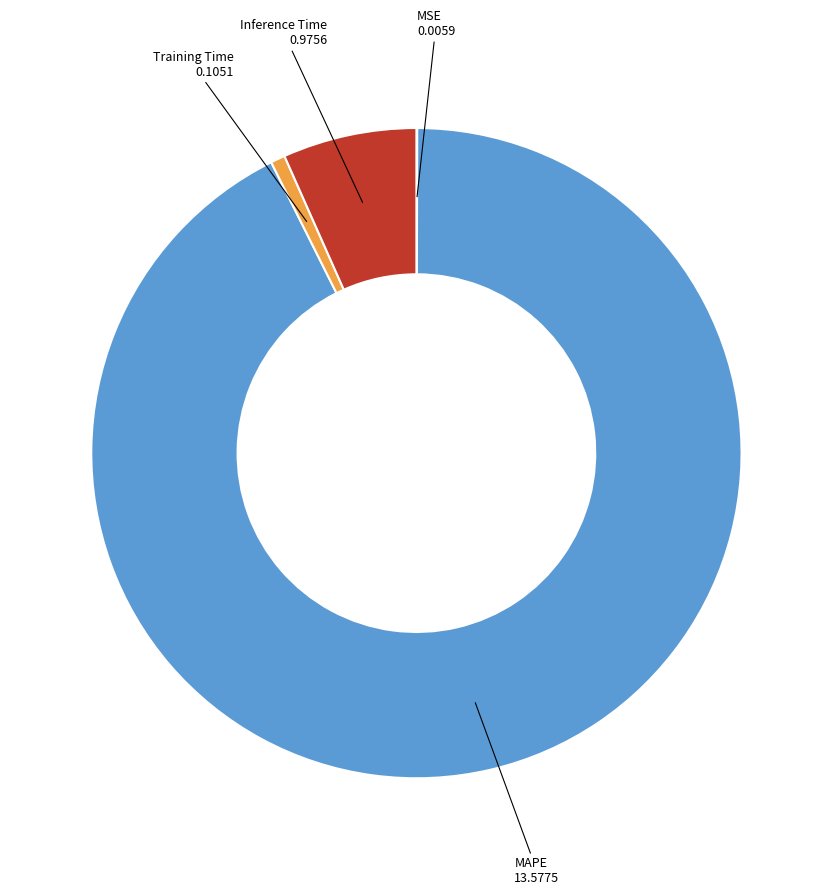

True or false: MAPE accounts for 99% of the total.

False